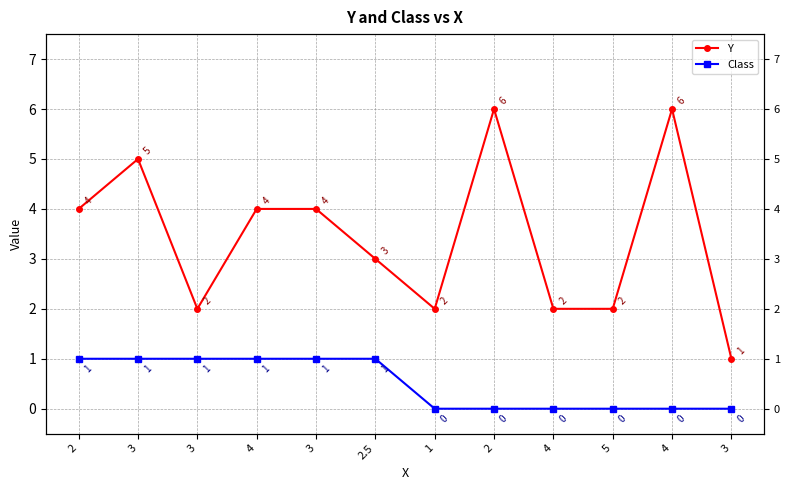

Rank the series at 3 from highest to lowest value.

Y, Class